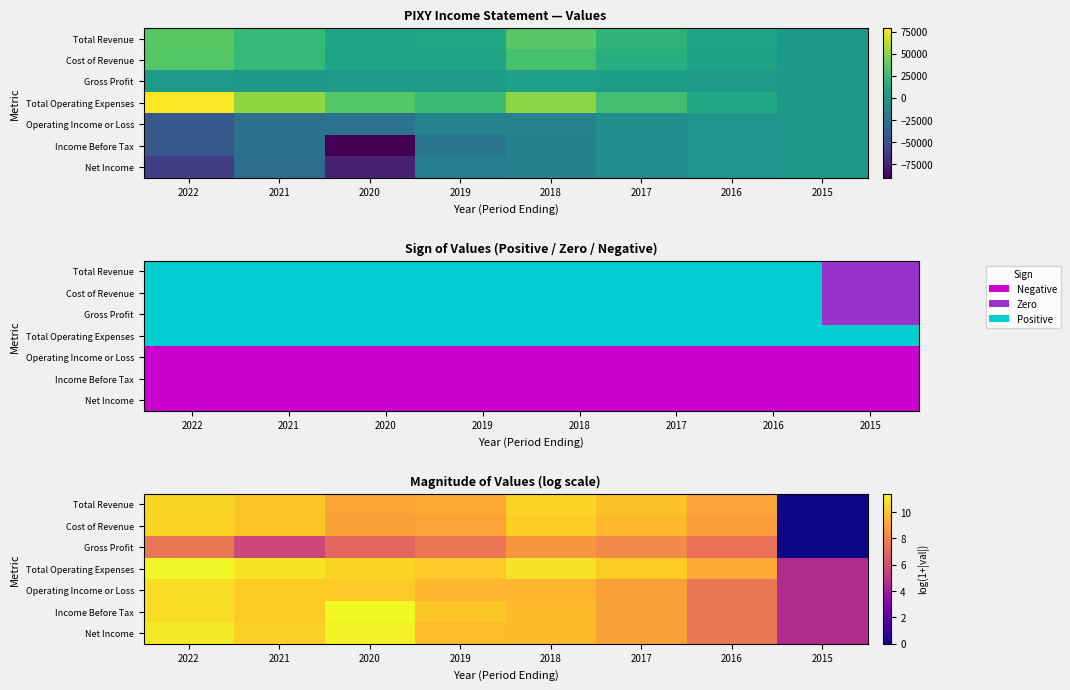

The value of Operating Income or Loss at 2018 is 12.8. True or false?

False